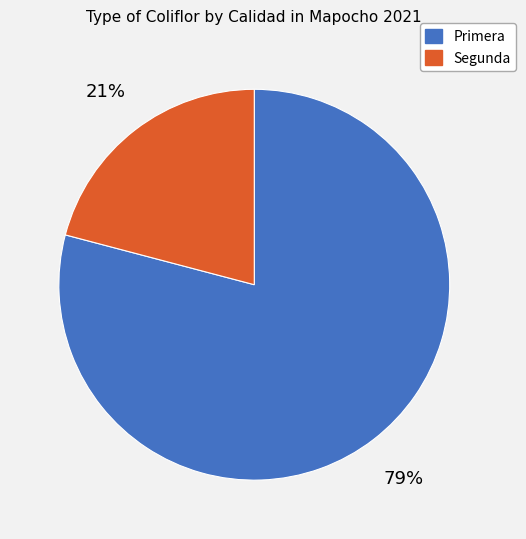

What percentage is the Segunda slice, to the nearest percent?

21%